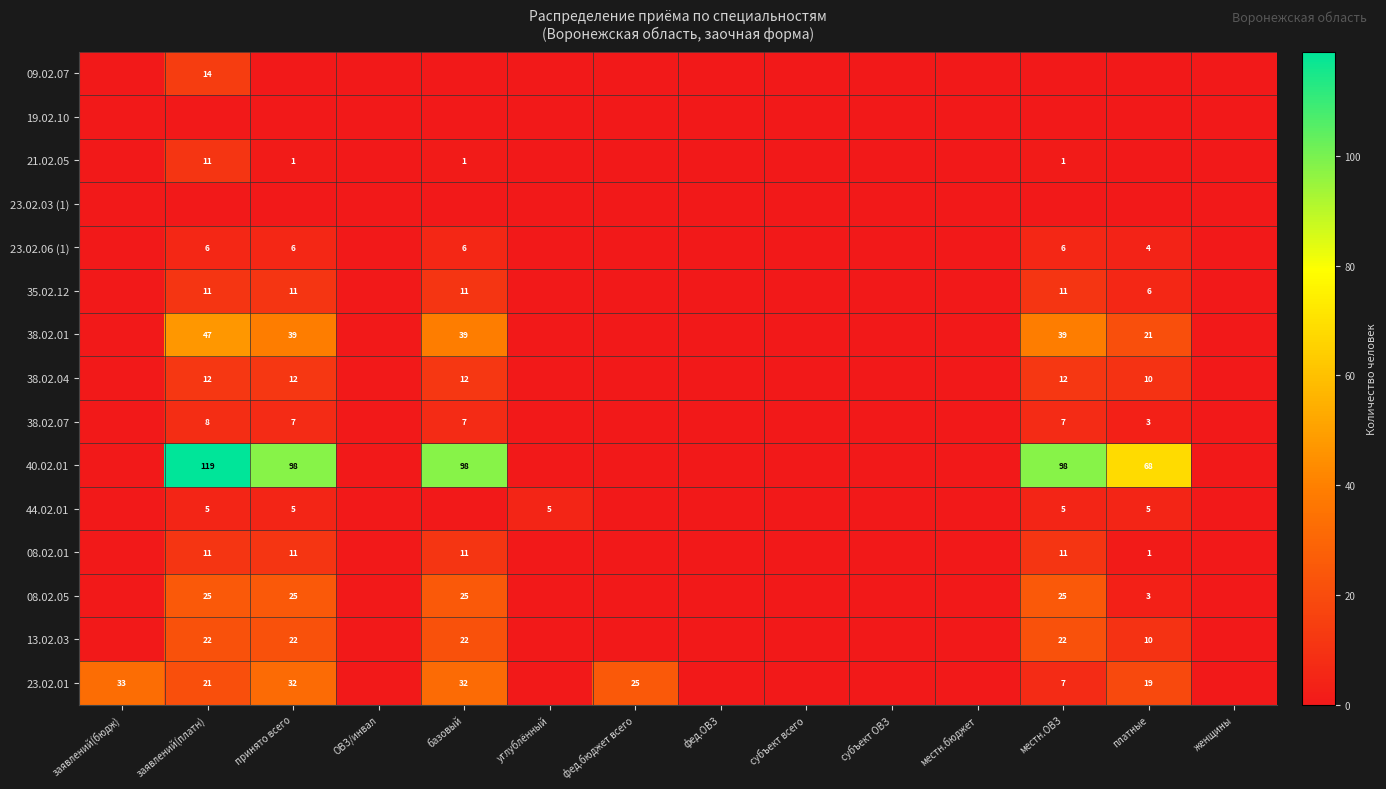

True or false: 08.02.05 has a value of 25 at базовый.

True